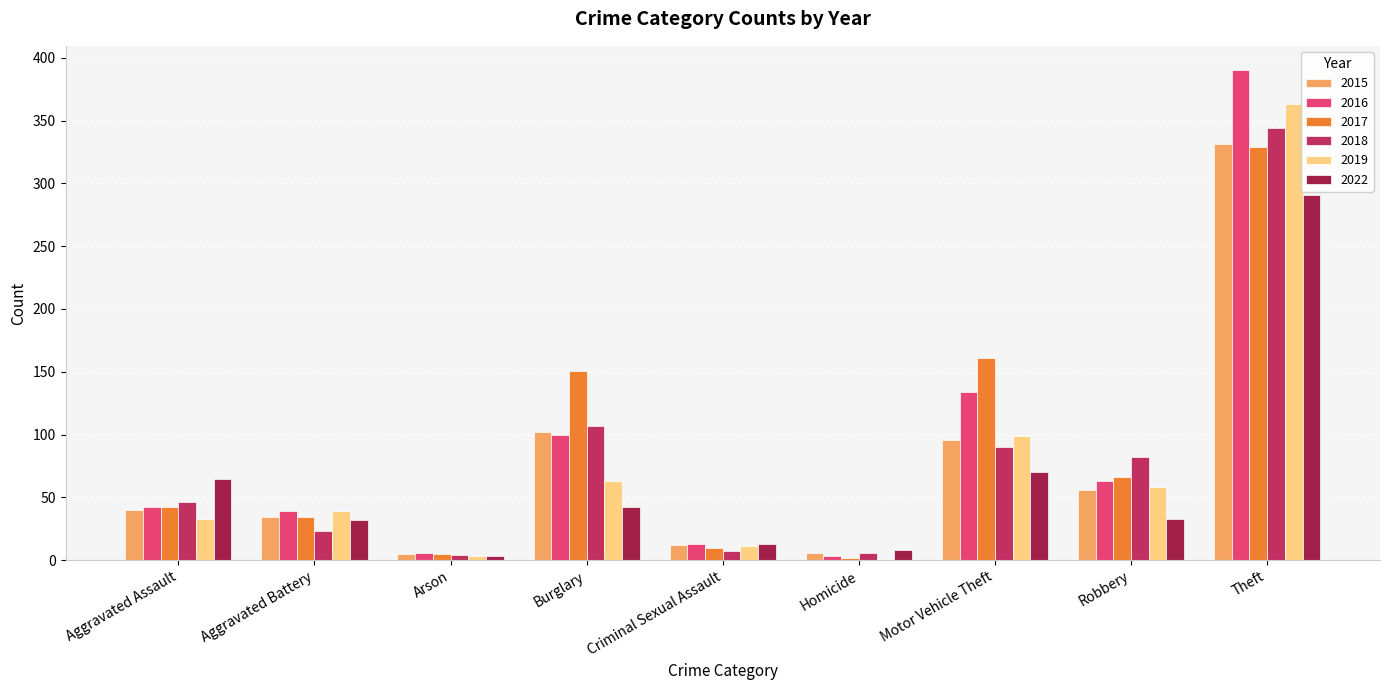

Which category has the highest value across all series?

Theft